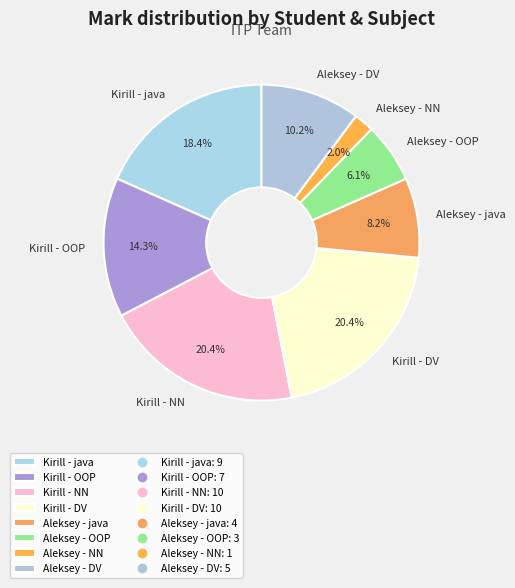

Is it true that Aleksey - DV is 10% of the pie?

True